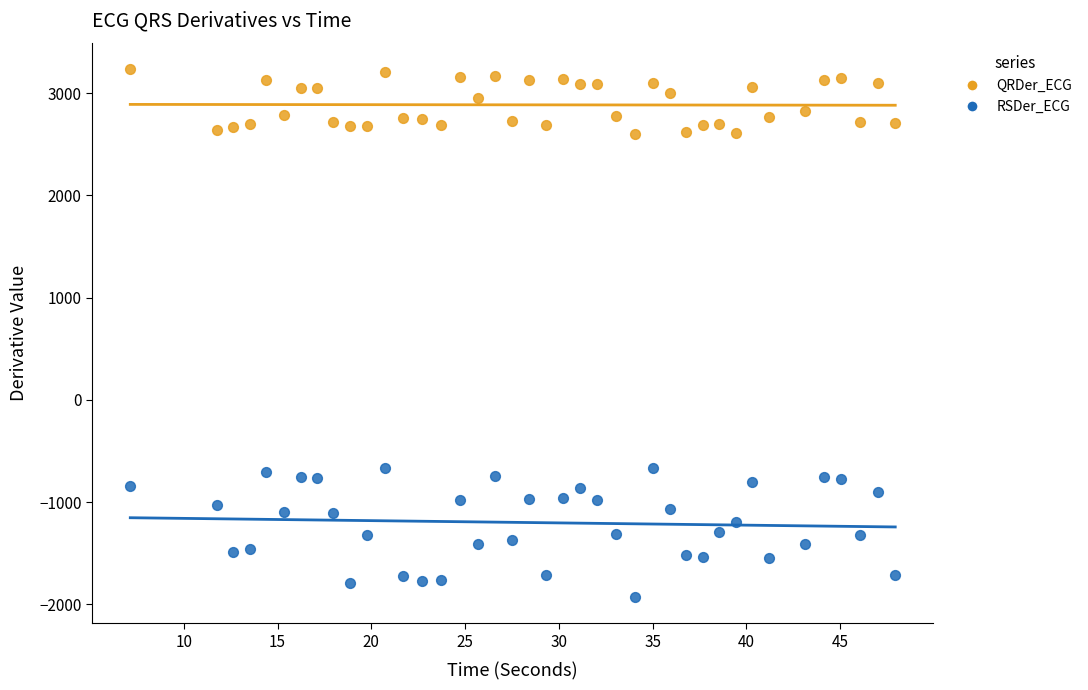

Which series contains the lowest Y value?

RSDer_ECG